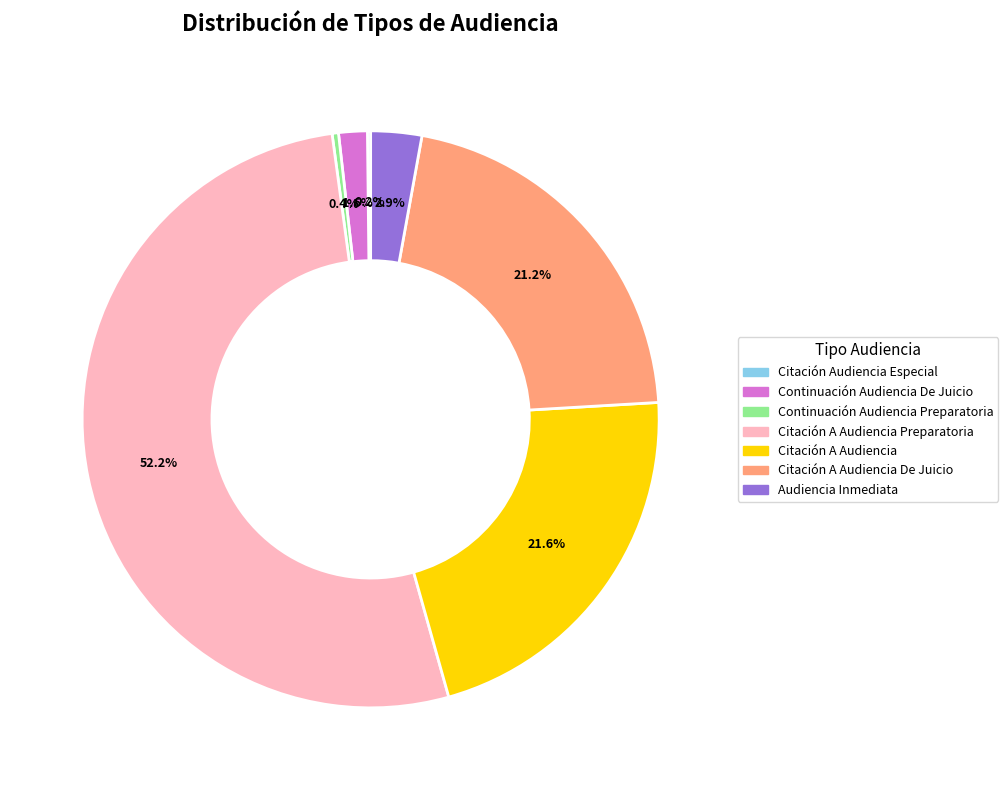

Is it true that Citación A Audiencia Preparatoria is 52% of the pie?

True